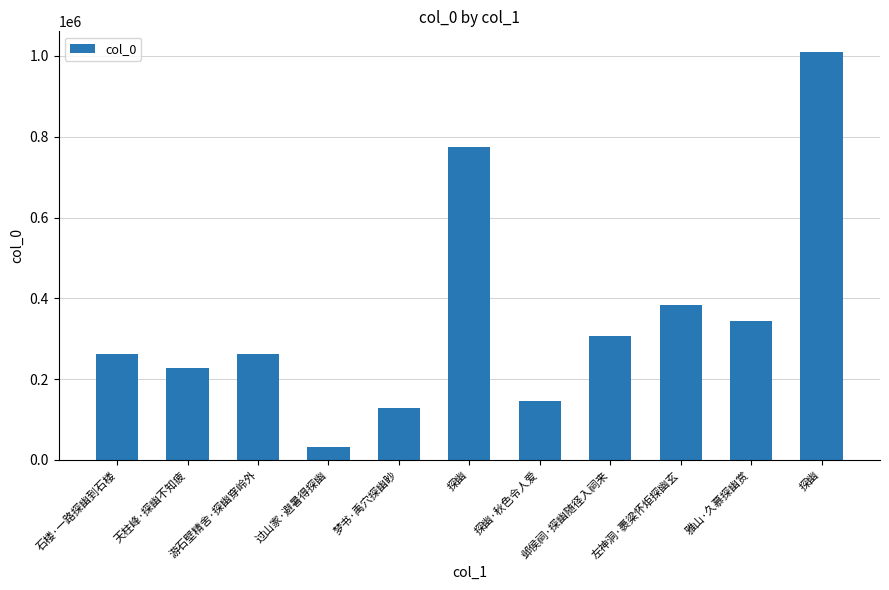

What is the average value?

352932